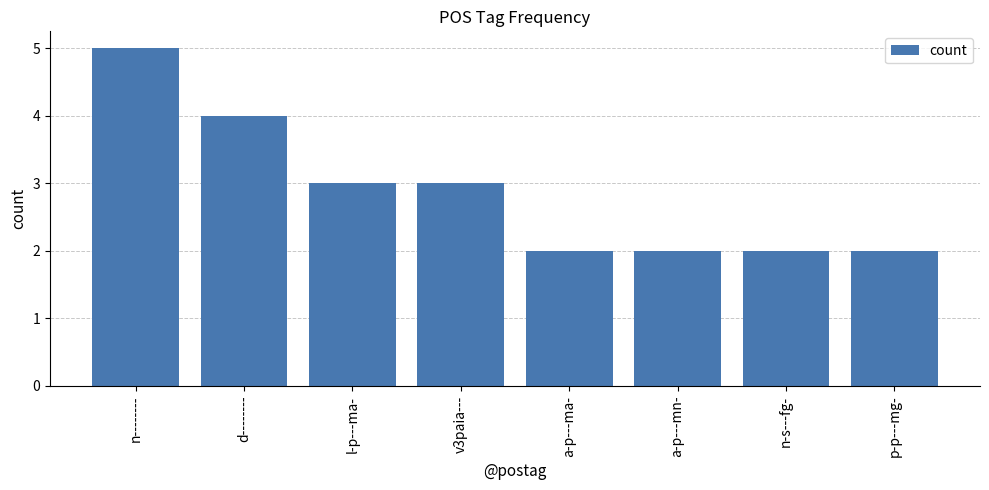

Is it true that the value at n-s---fg- is 2?

True